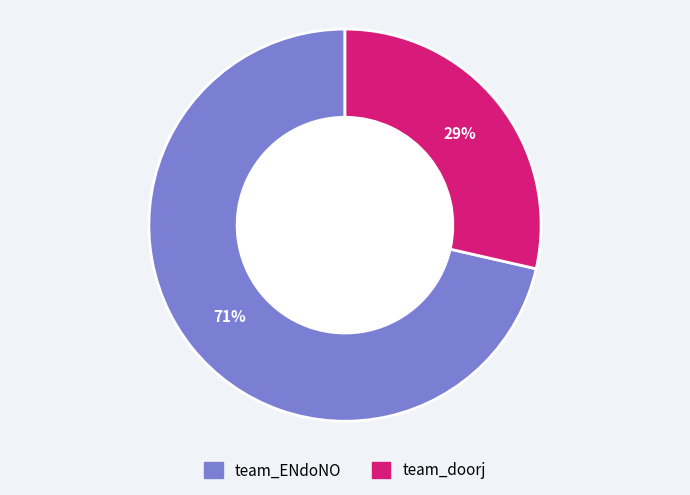

Which slice is the largest?

team_ENdoNO